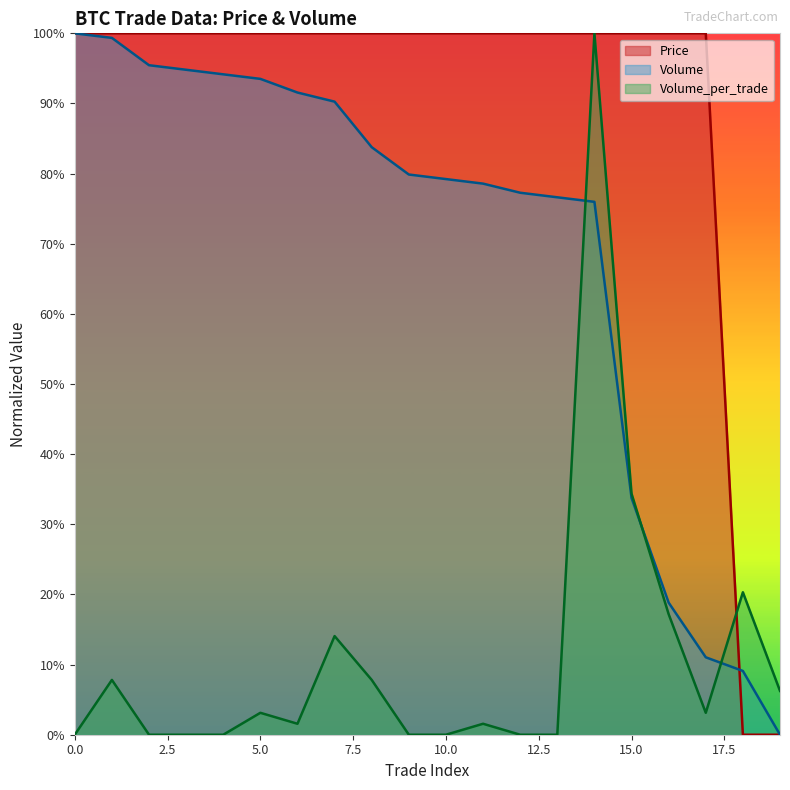

Which series changed the most between 6 and 11?

Volume